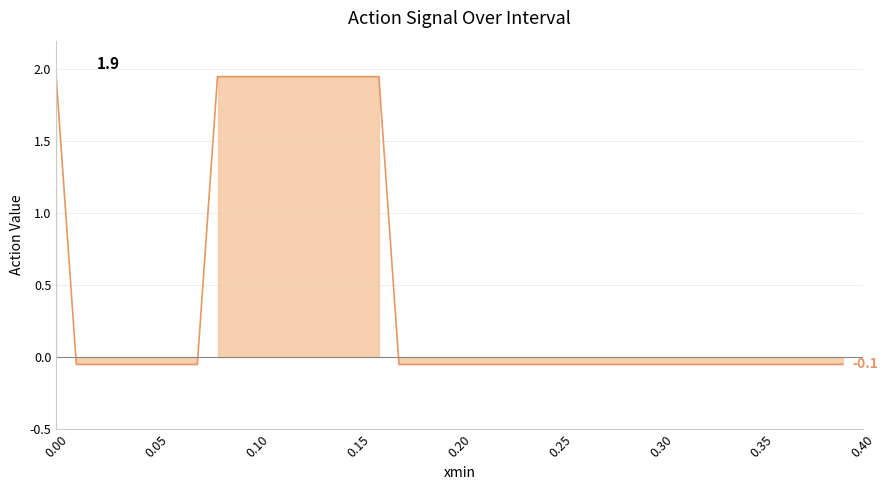

How many values exceed 0?

10